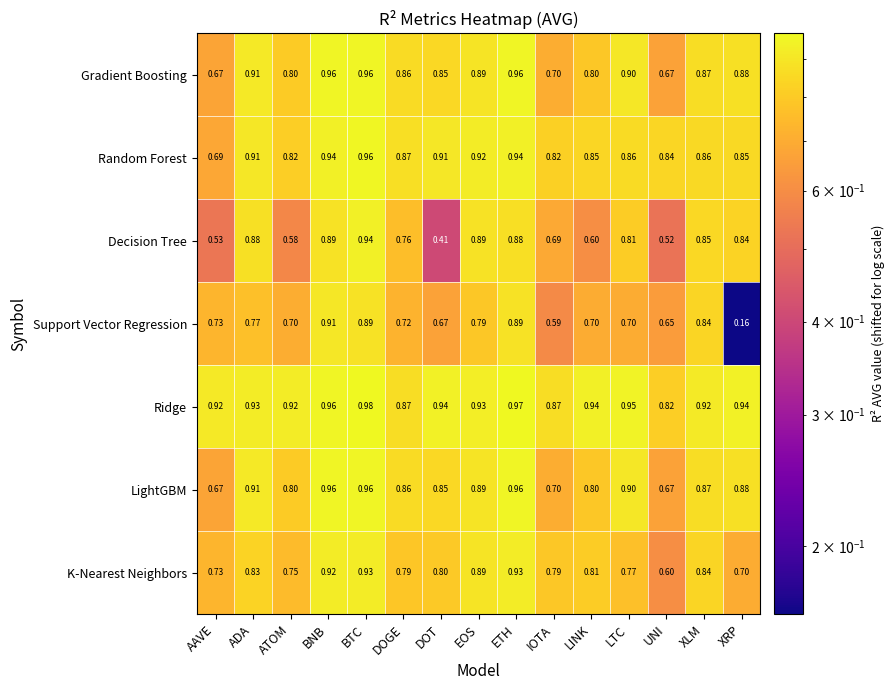

Is the value of Random Forest at XLM greater than the value of LightGBM at BNB?

No